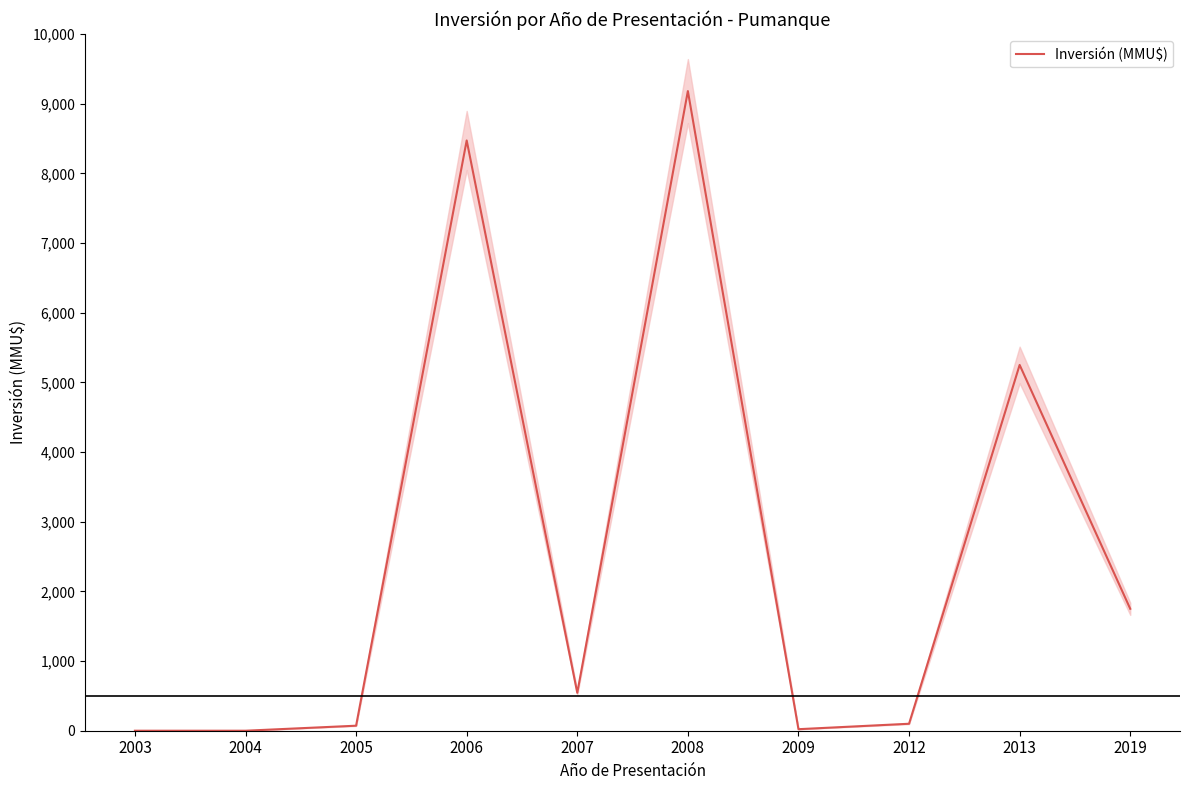

Is it true that the value at 2013 is 5250?

True